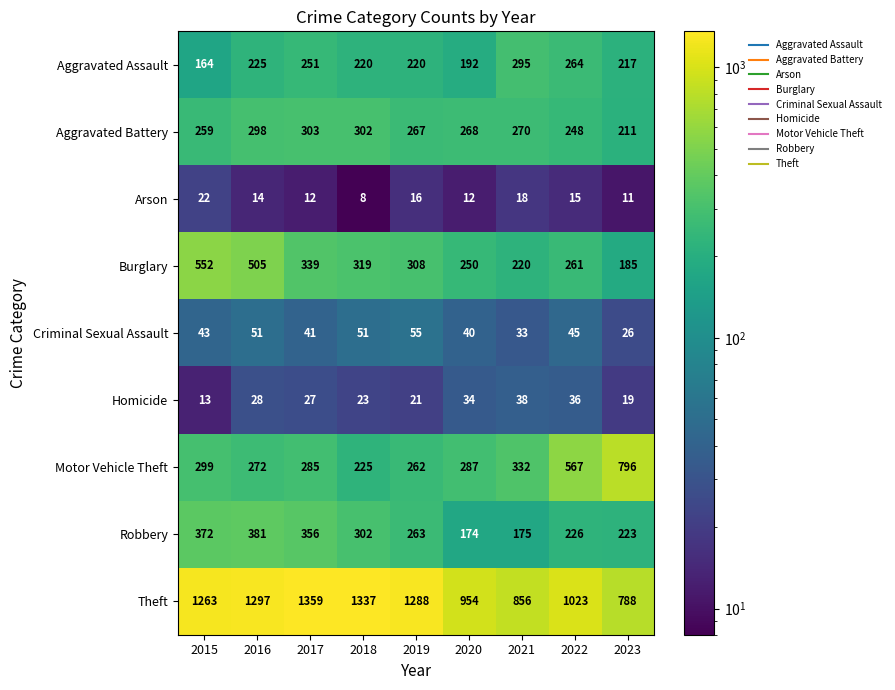

What is the spread (max minus min) of values at 2018?

1329